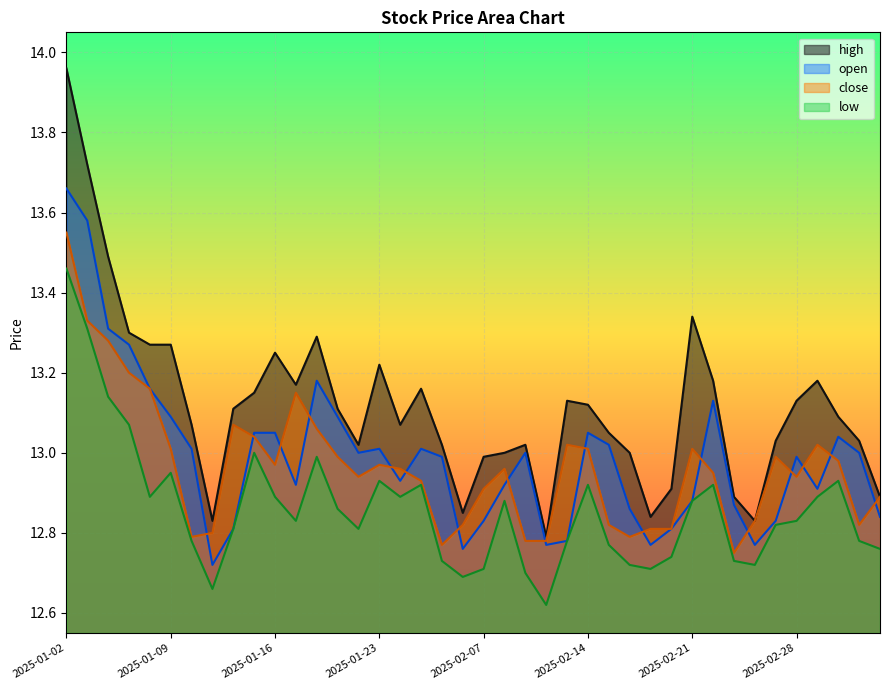

What is the sum of all open values?

519.7